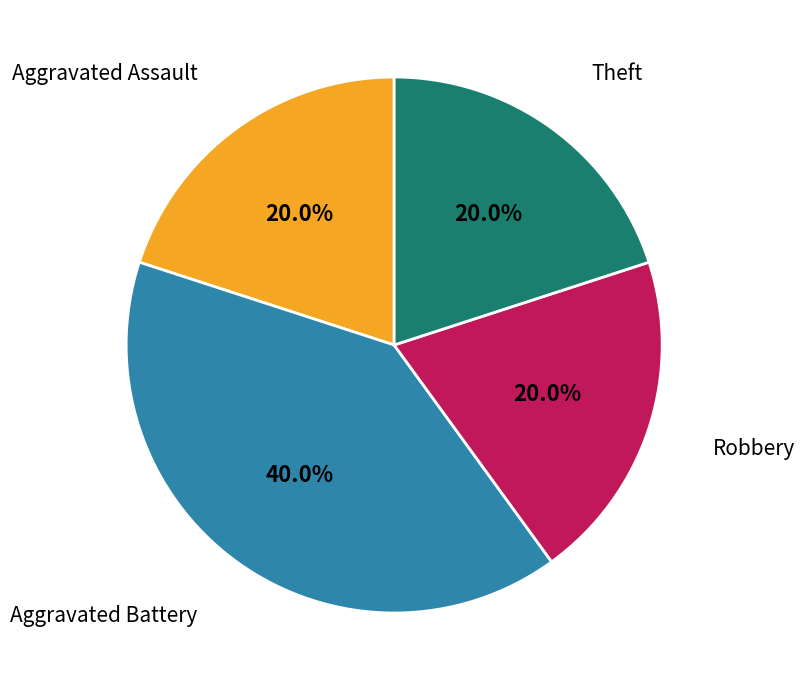

Is there a majority slice in this chart?

No